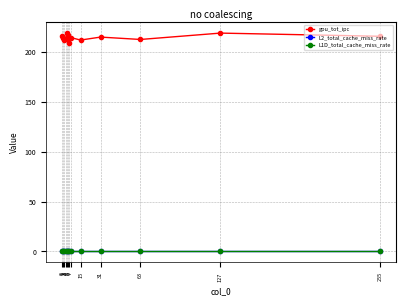

Is it true that gpu_tot_ipc equals 218.8 at 4?

True